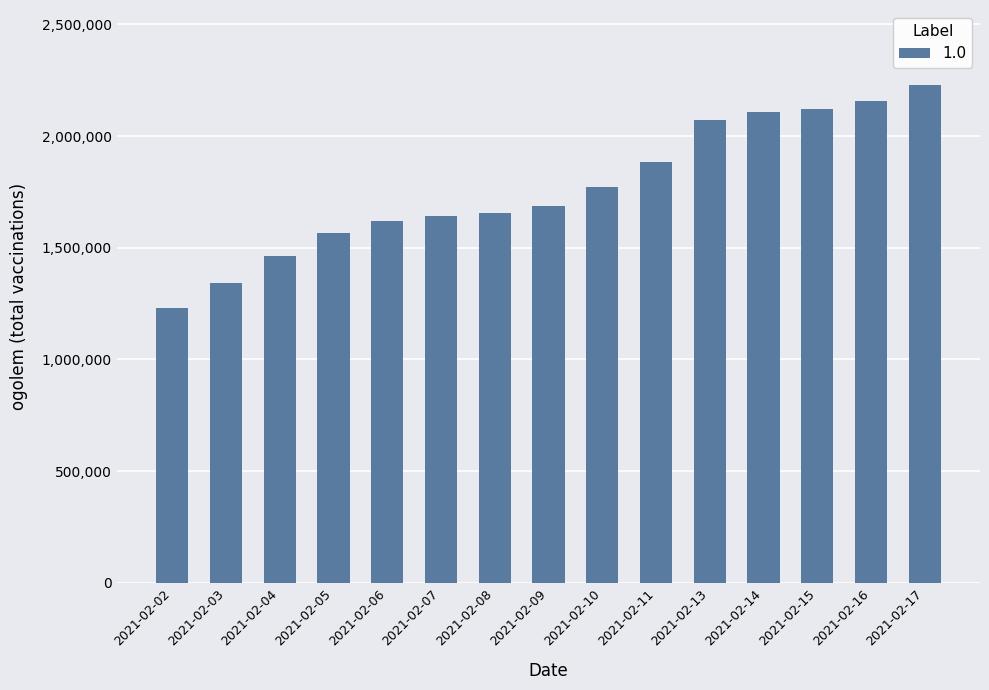

Reading left to right, extract all data points from this chart.

1231716	1342435	1461578	1566604	1617764	1641158	1656708	1688465	1773715	1884113	2071009	2107089	2122245	2159146	2230117